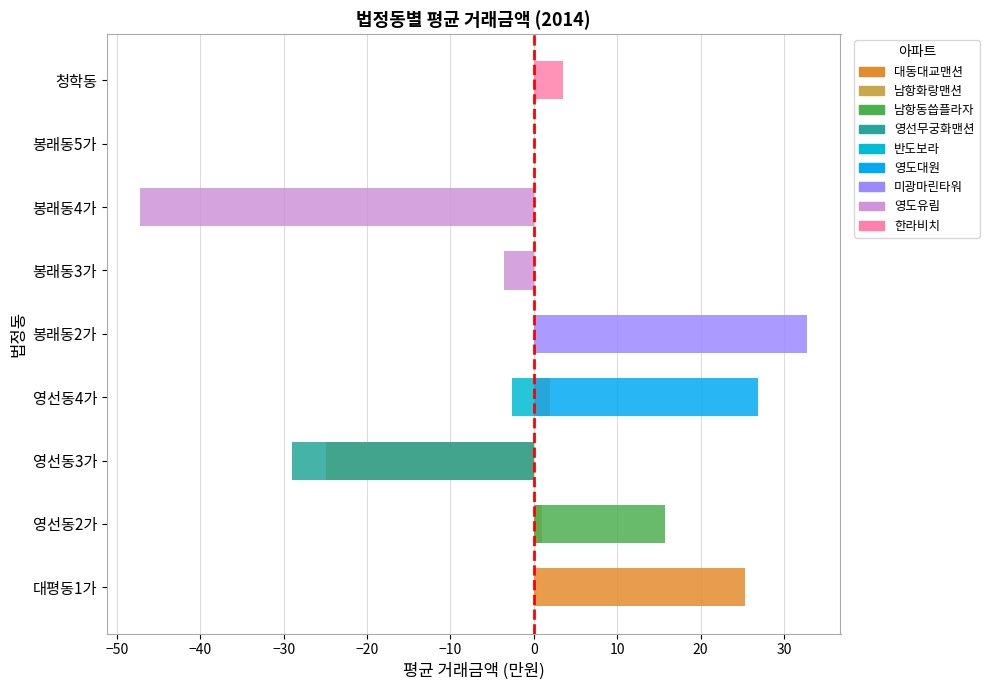

True or false: 영도대원 has a value of 26.9 at 영선동4가.

True